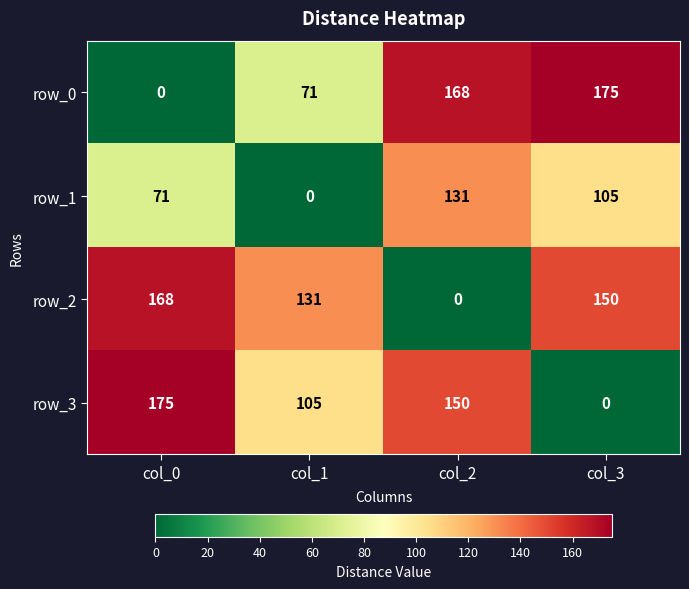

How many data points does each series have?

4